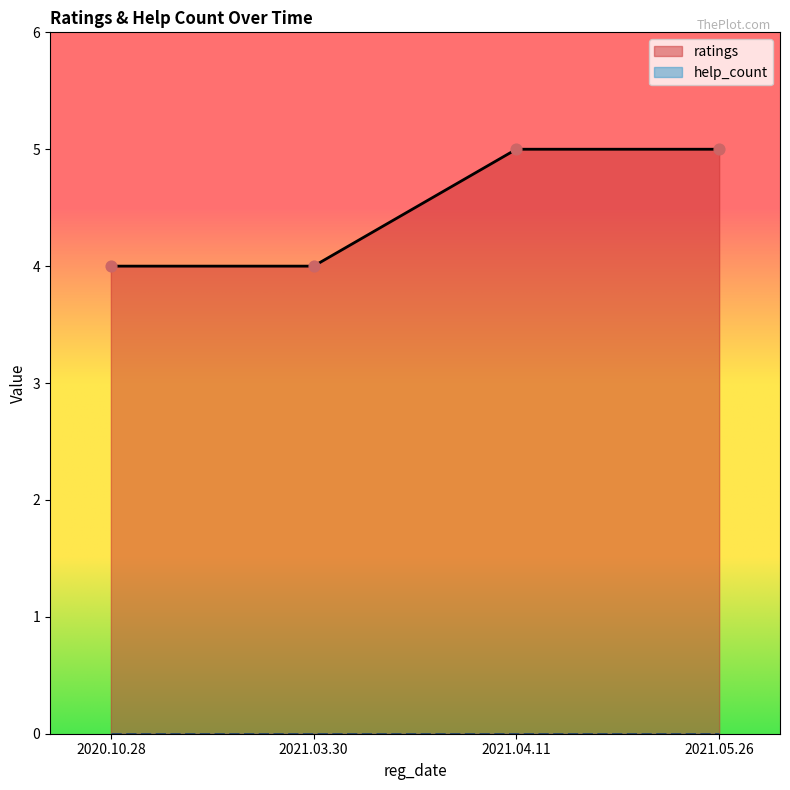

What is the change in value from 2021.03.30 to 2021.04.11?

+1